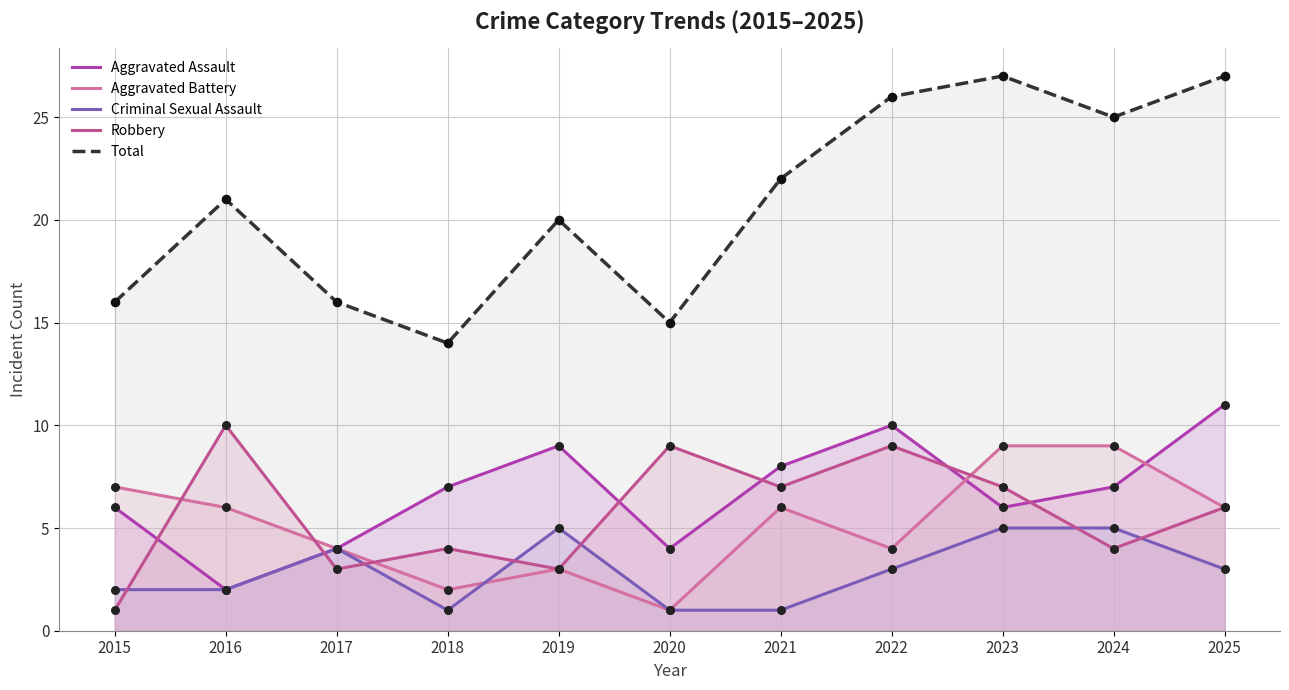

Which series has the largest Y range (max minus min)?

Total